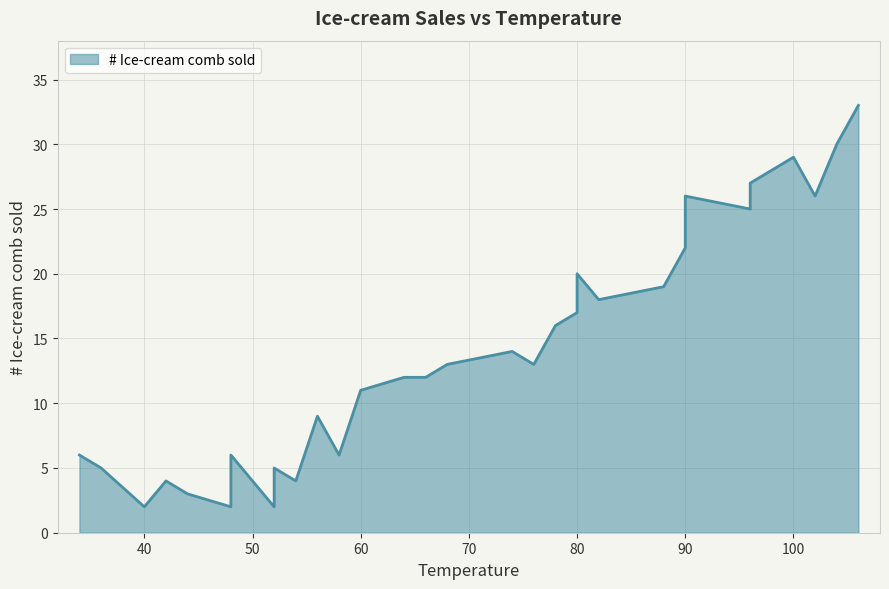

True or false: there are more than 2 points higher than both neighbors.

True